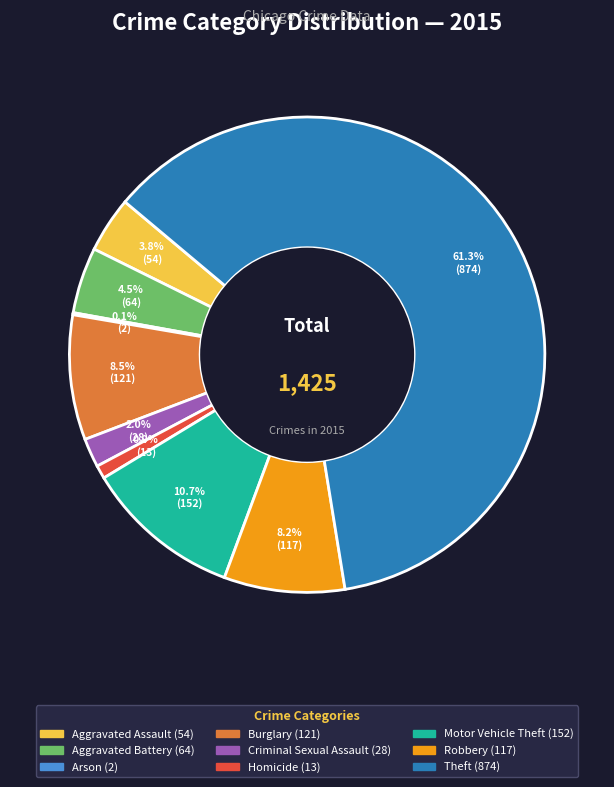

Which slice is the largest?

Theft